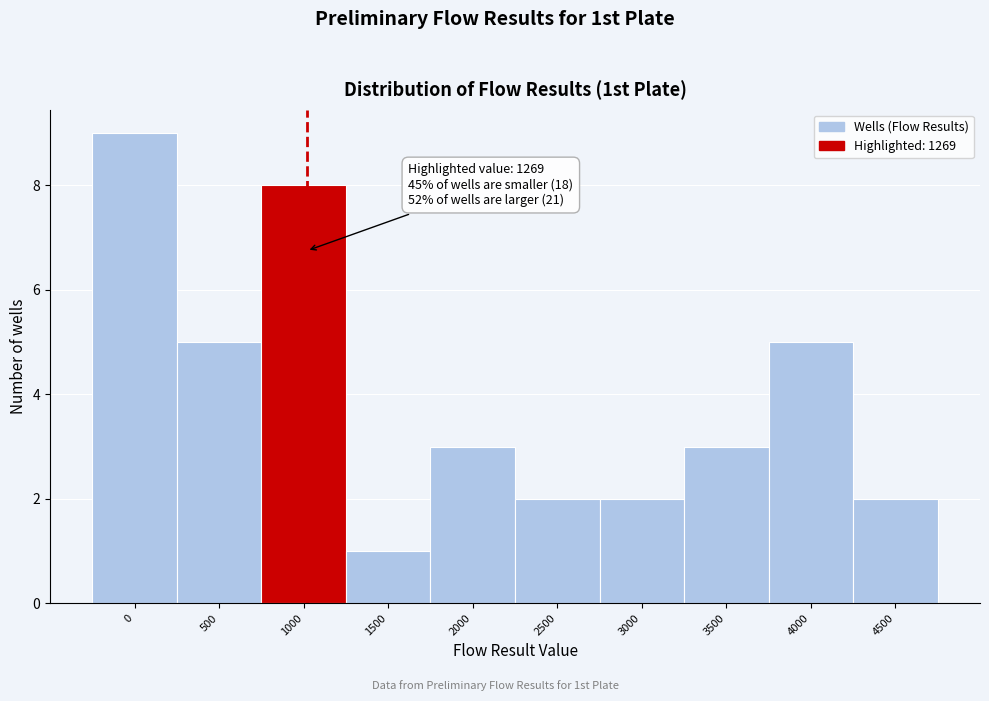

Reading left to right, list all the values displayed in this chart.

9	5	8	1	3	2	2	3	5	2